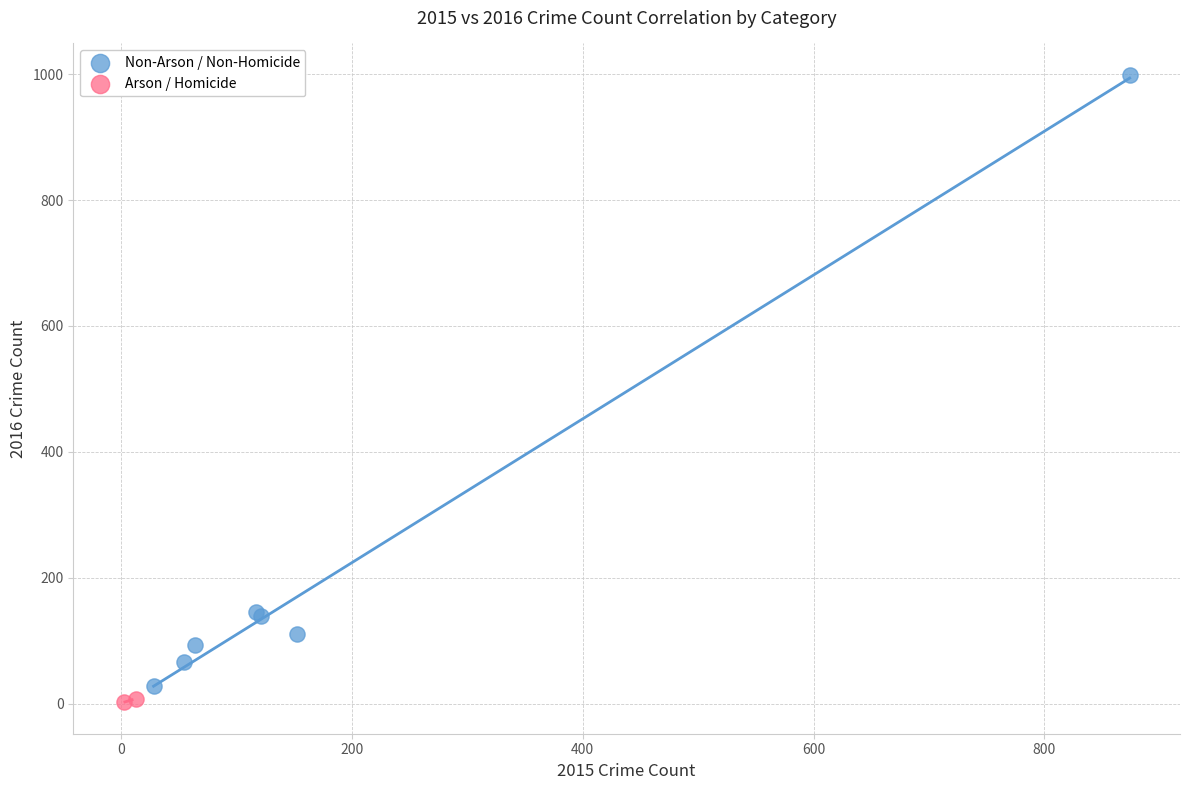

Which series reaches the minimum Y coordinate?

Arson / Homicide